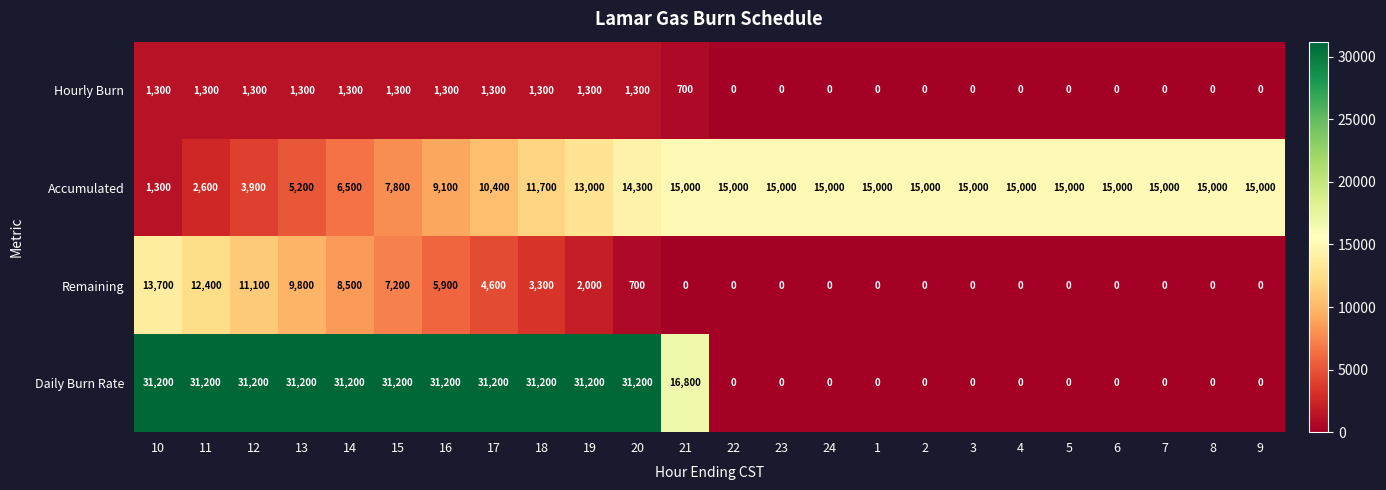

At which label is Remaining closest to 6850?

15